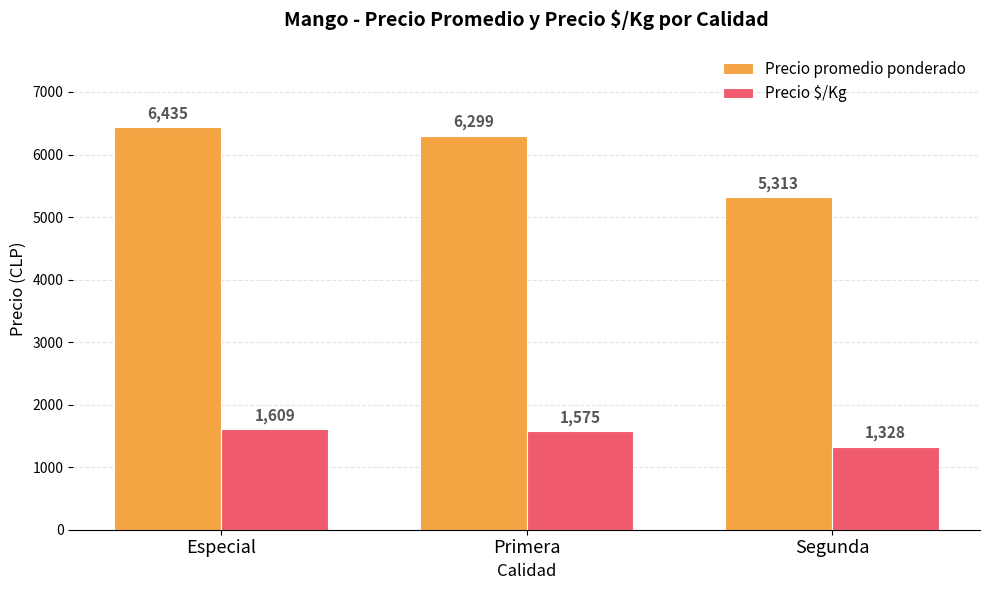

What position from the right is Segunda?

1